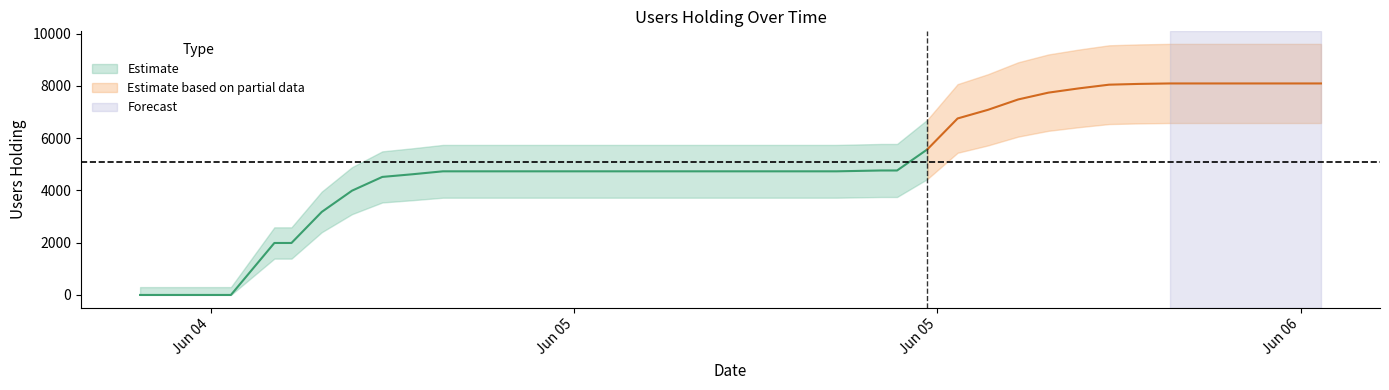

List the labels in order of value, smallest first.

2020-06-04 12:40:08, 2020-06-04 13:40:09, 2020-06-04 14:40:09, 2020-06-04 15:40:08, 2020-06-04 17:06:13, 2020-06-04 17:40:08, 2020-06-04 18:40:08, 2020-06-04 19:40:08, 2020-06-04 20:40:09, 2020-06-04 21:40:08, 2020-06-04 22:40:08, 2020-06-04 23:40:08, 2020-06-05 00:40:08, 2020-06-05 01:40:07, 2020-06-05 02:40:09, 2020-06-05 03:40:08, 2020-06-05 04:40:08, 2020-06-05 05:40:09, 2020-06-05 06:40:07, 2020-06-05 07:40:09, 2020-06-05 08:40:11, 2020-06-05 09:40:08, 2020-06-05 10:40:07, 2020-06-05 11:40:08, 2020-06-05 13:08:41, 2020-06-05 13:40:10, 2020-06-05 14:40:08, 2020-06-05 15:40:08, 2020-06-05 16:40:12, 2020-06-05 17:40:09, 2020-06-05 18:40:08, 2020-06-05 19:40:09, 2020-06-05 20:40:10, 2020-06-05 21:40:10, 2020-06-05 22:40:08, 2020-06-05 23:40:09, 2020-06-06 00:40:09, 2020-06-06 01:40:09, 2020-06-06 02:40:10, 2020-06-06 03:40:08